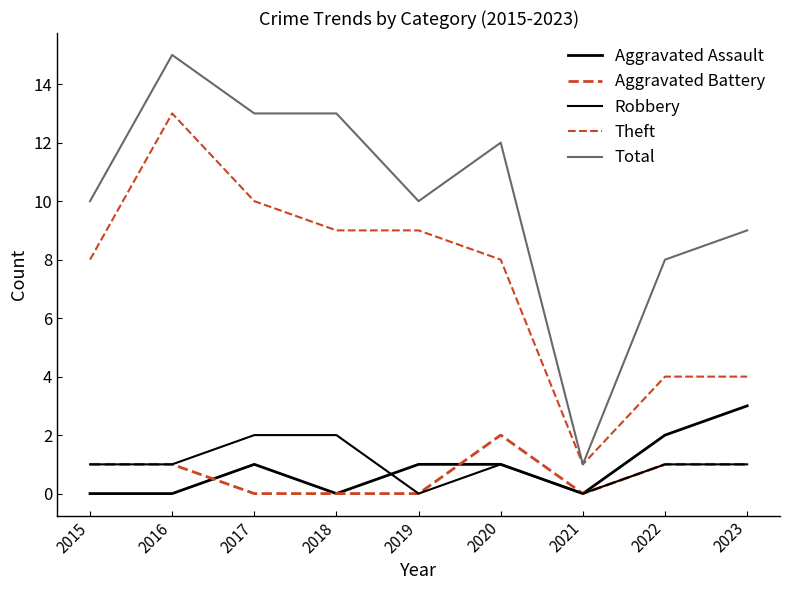

Is this an area chart (filled region under the line)?

No